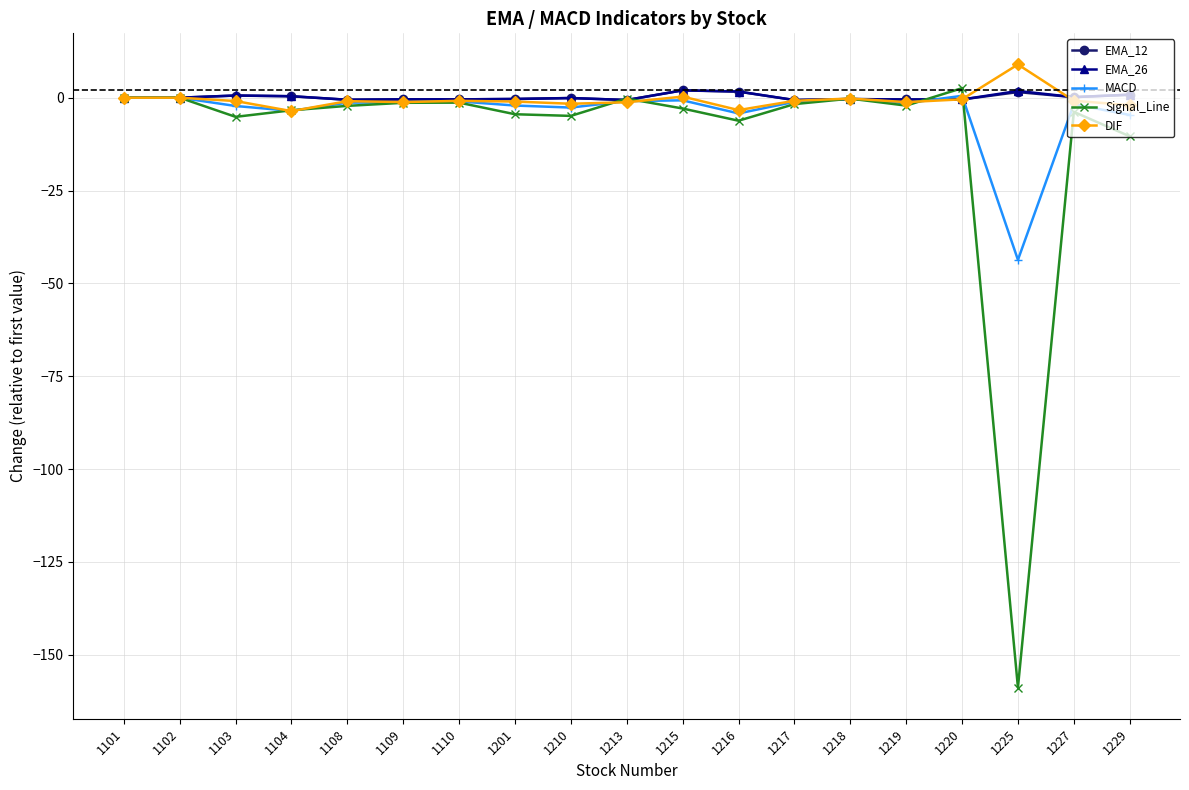

Which label corresponds to the smallest value in the chart?

1225